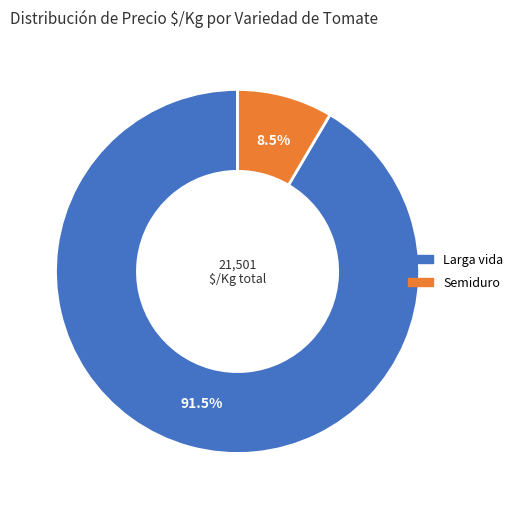

Does any single category account for the majority?

Yes